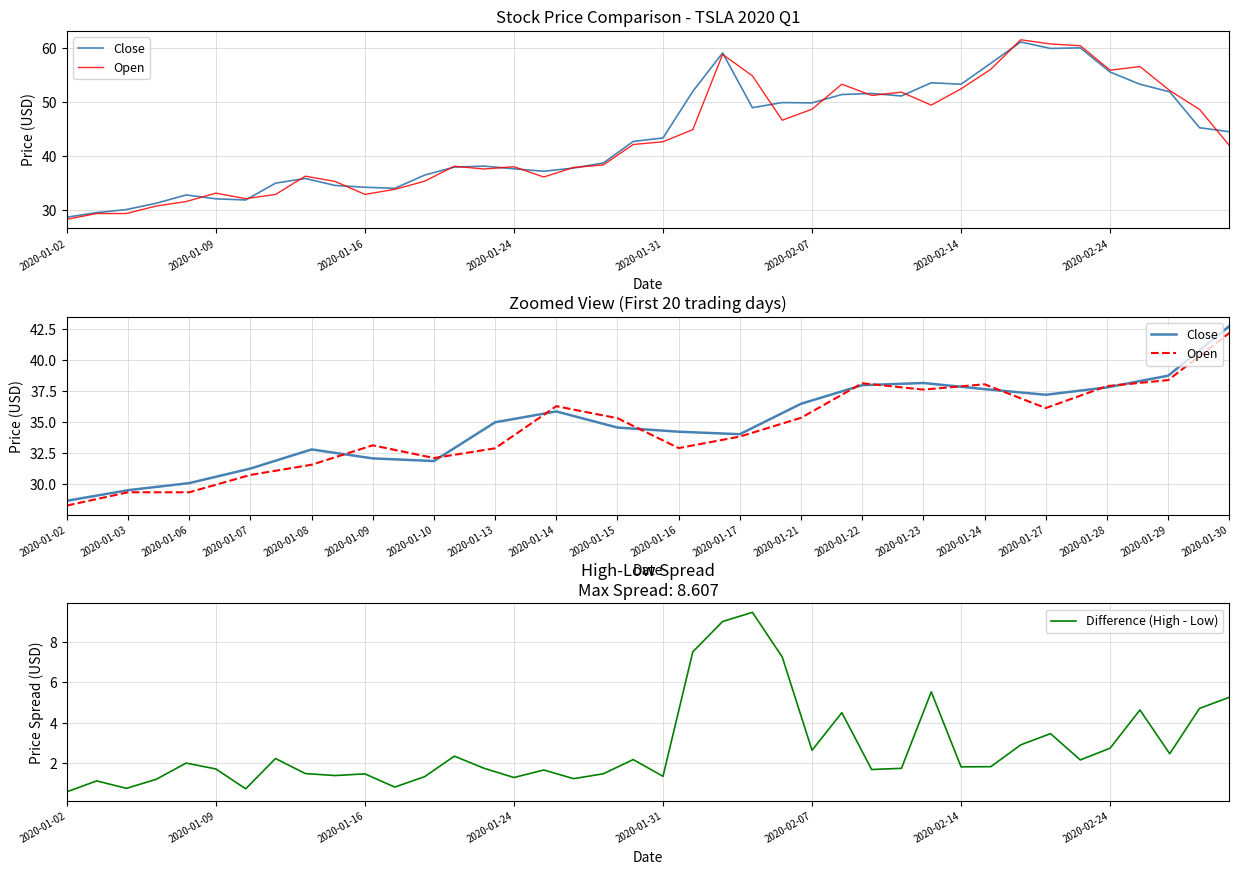

What is the difference between the maximum and minimum values in the Close series?

32.5